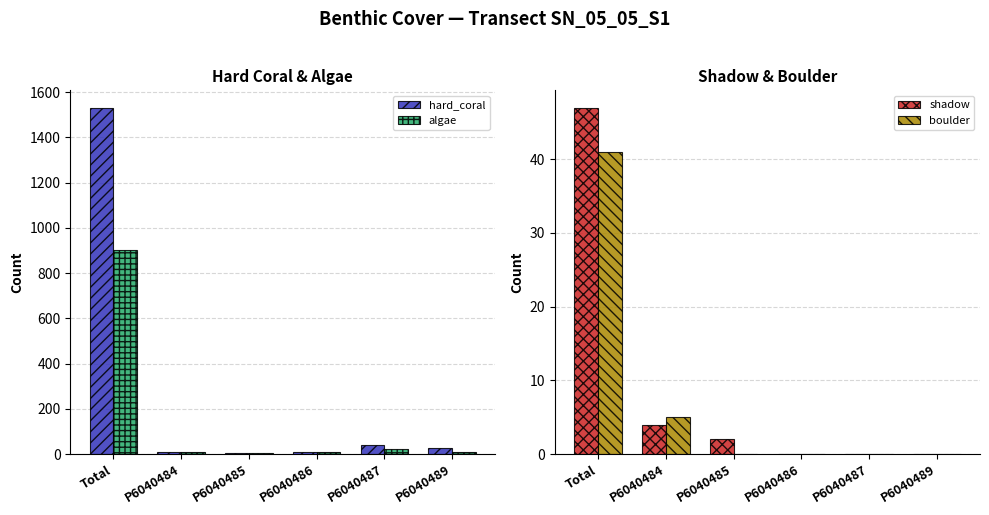

What is the value of the hard_coral bar at the 5th from the left?

39